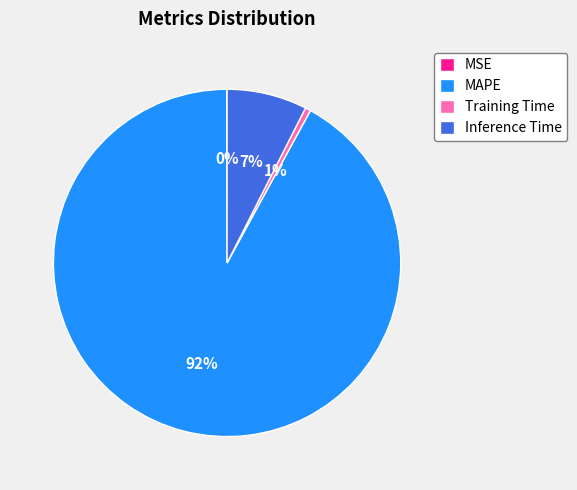

To the nearest percent, what is the average slice percentage?

25%